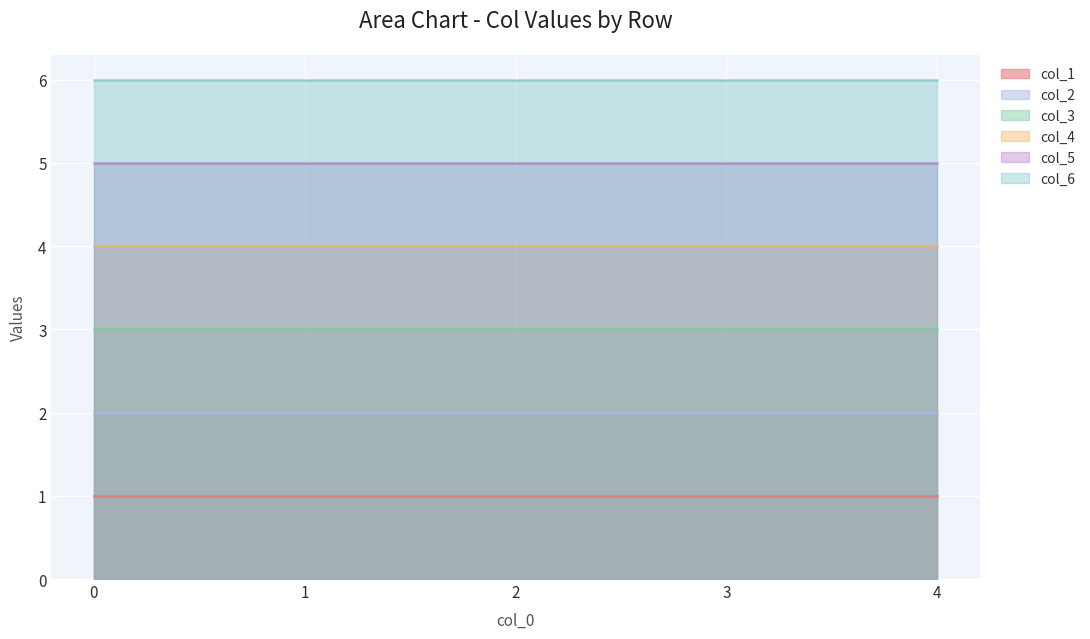

Between 3 and 4, which is larger?

3